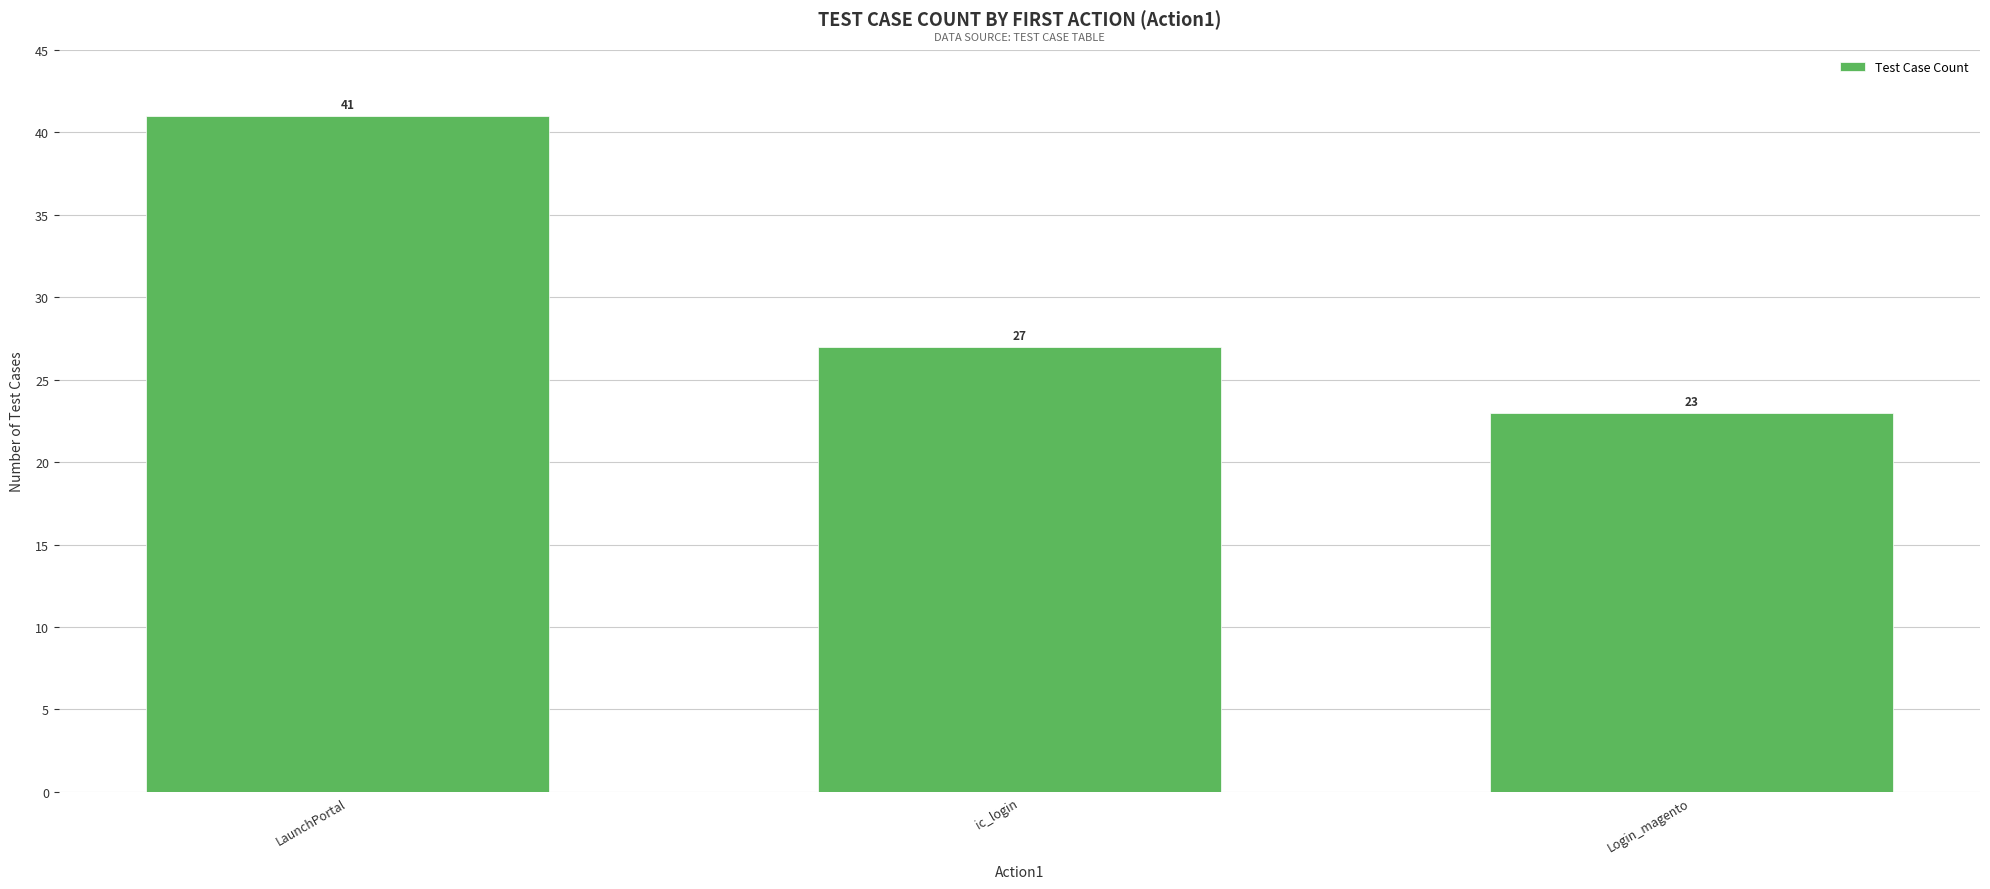

Which category has the highest value across all series?

LaunchPortal